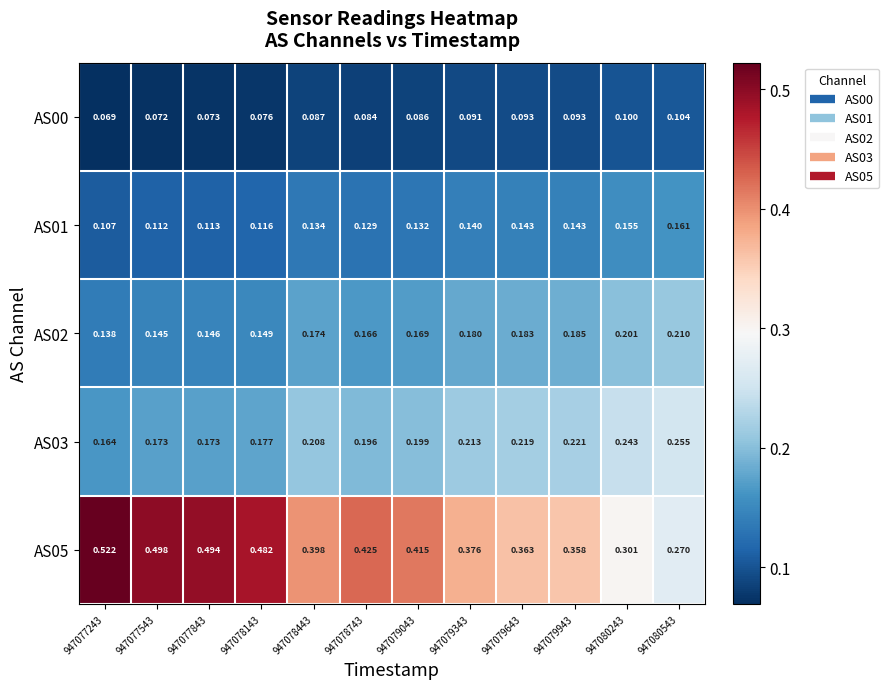

Count the number of data series in this chart.

5